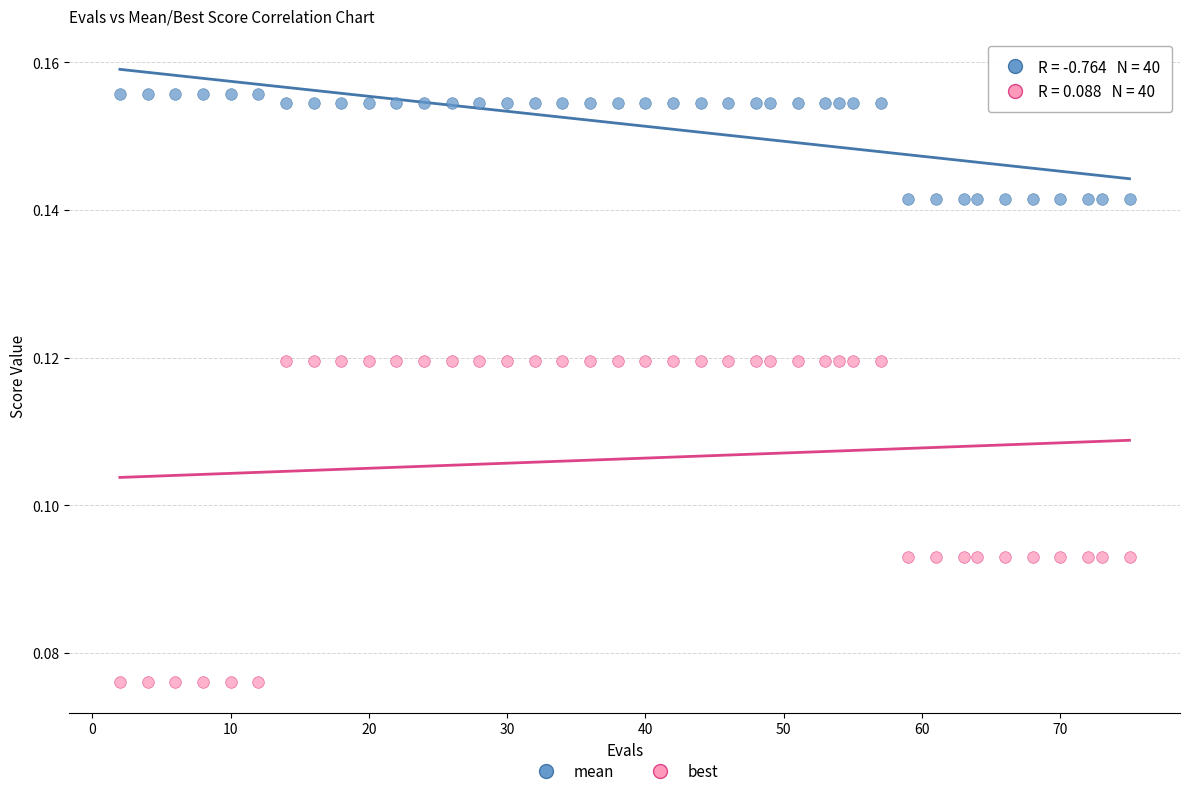

Which series contains the highest Y value?

mean